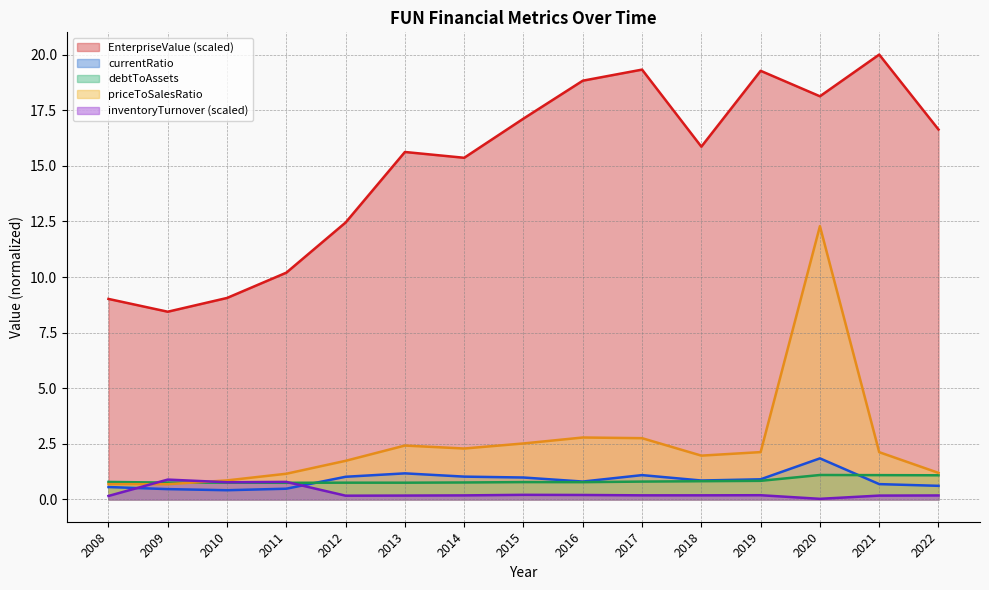

Does the chart have visible grid lines?

Yes